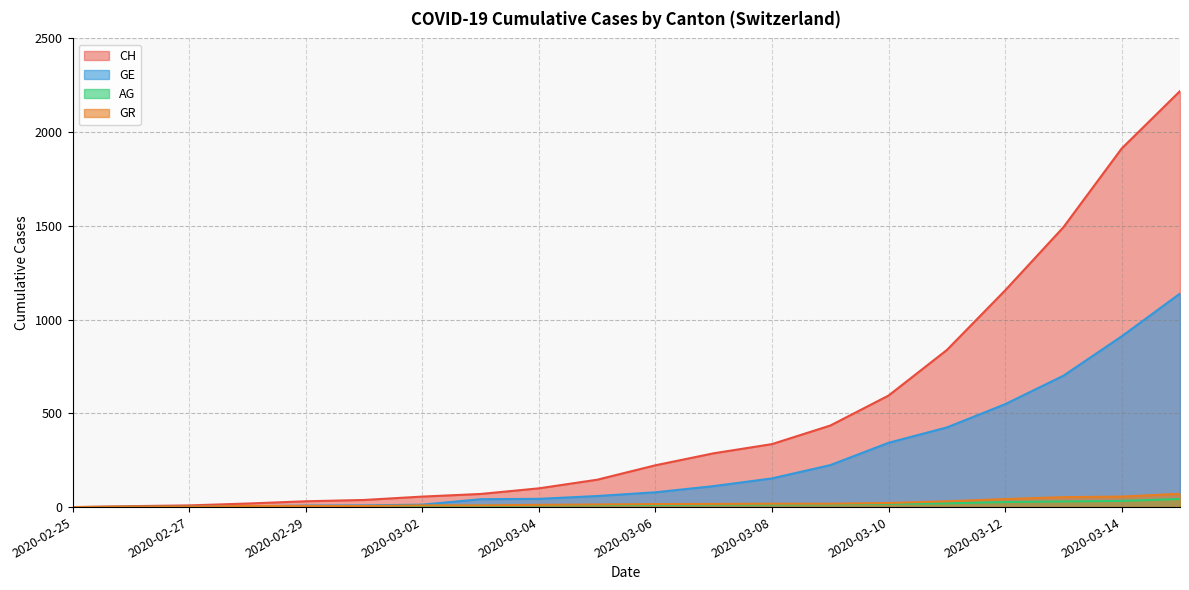

What is the difference between the maximum and minimum values in the AG series?

43